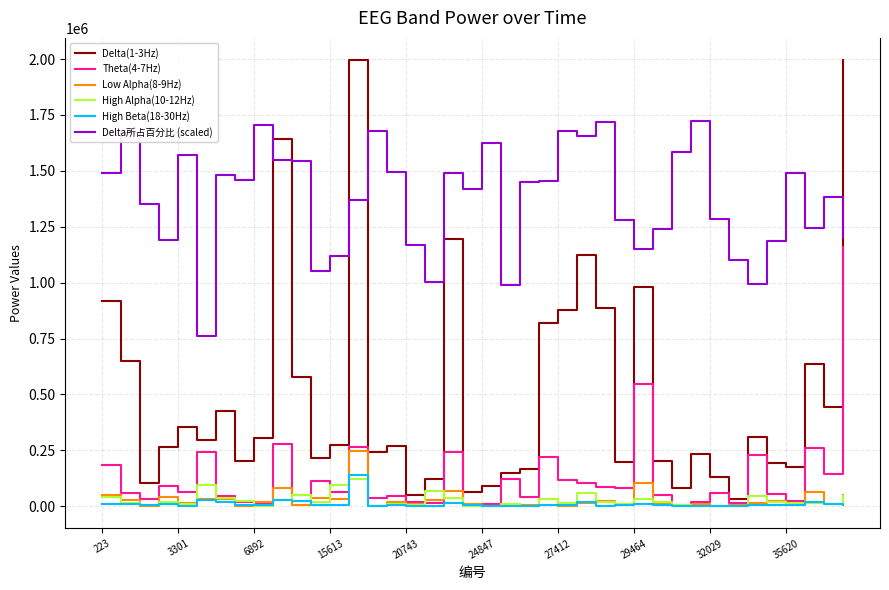

What is the average value of the High Beta(18-30Hz) series?

11000